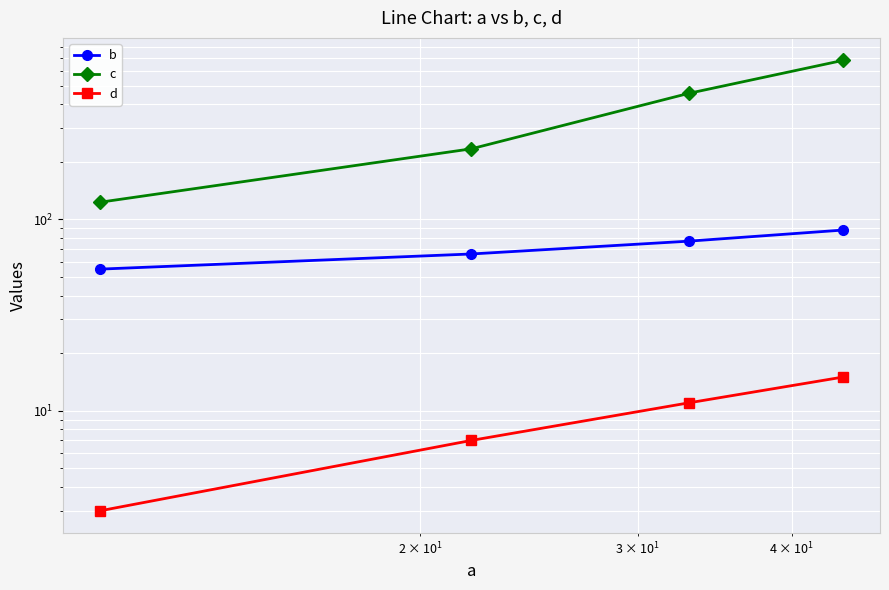

True or false: d has more than 1 interior local peaks.

False